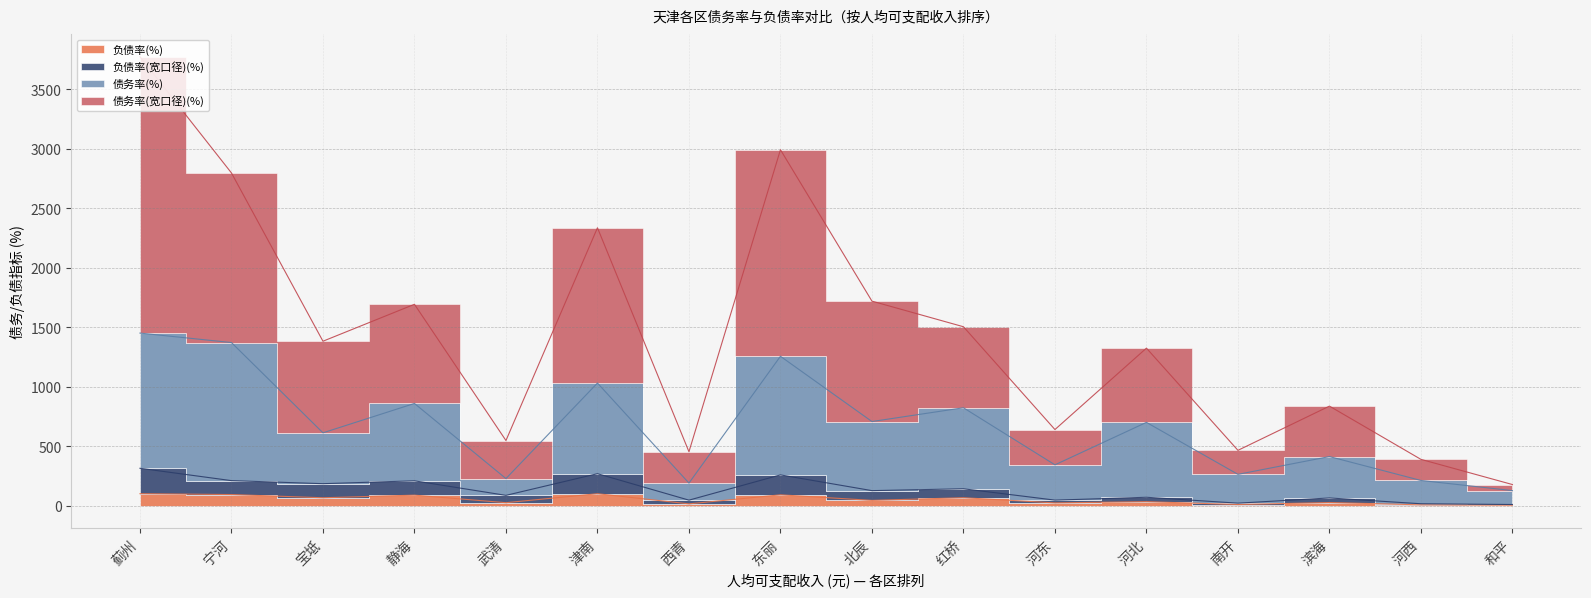

What is the label of the 1st point from the right?

和平